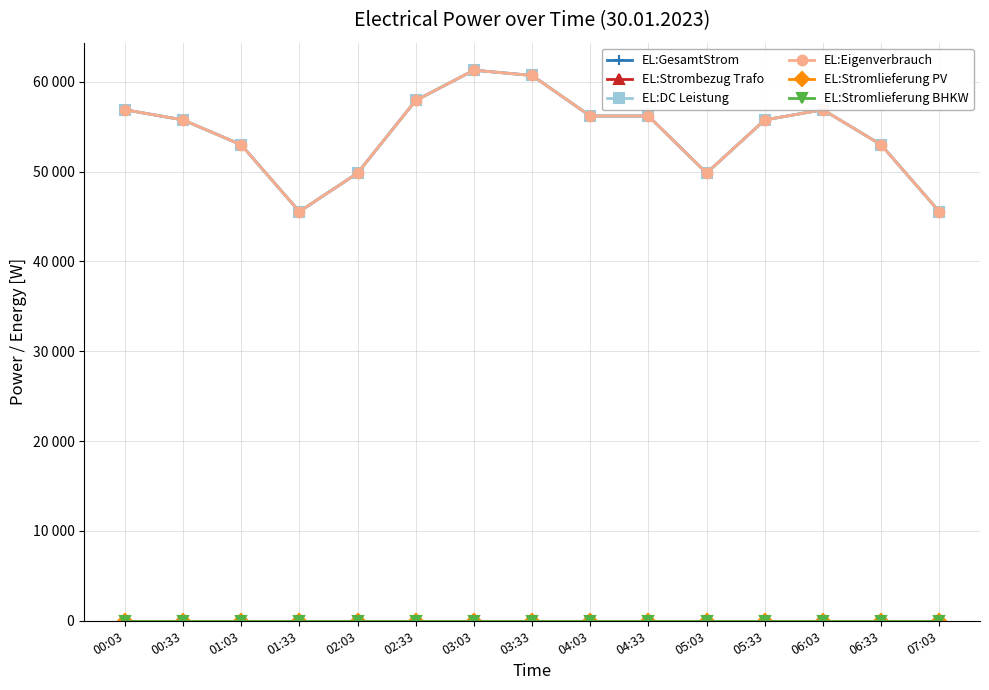

What is the total value across all series at 06:03?

170685